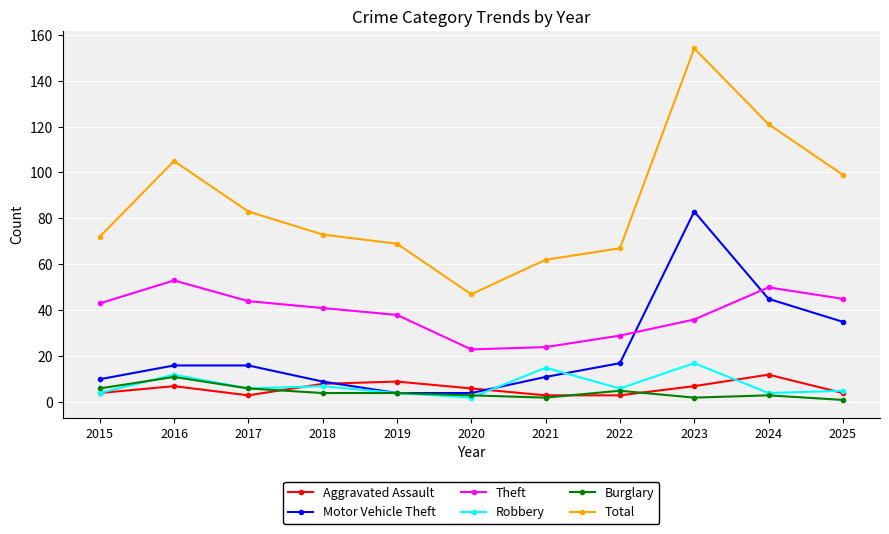

At which category is the sum across all series the highest?

2023